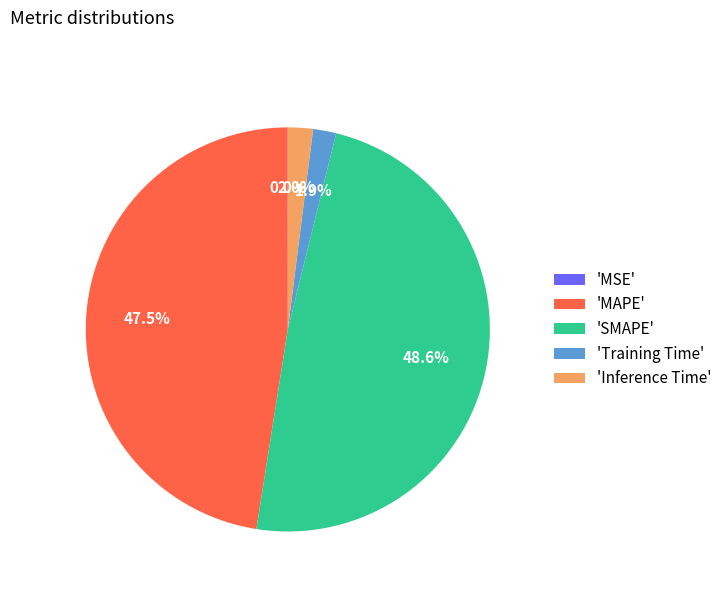

To the nearest percent, what is the difference between the largest and smallest slice percentages?

49%